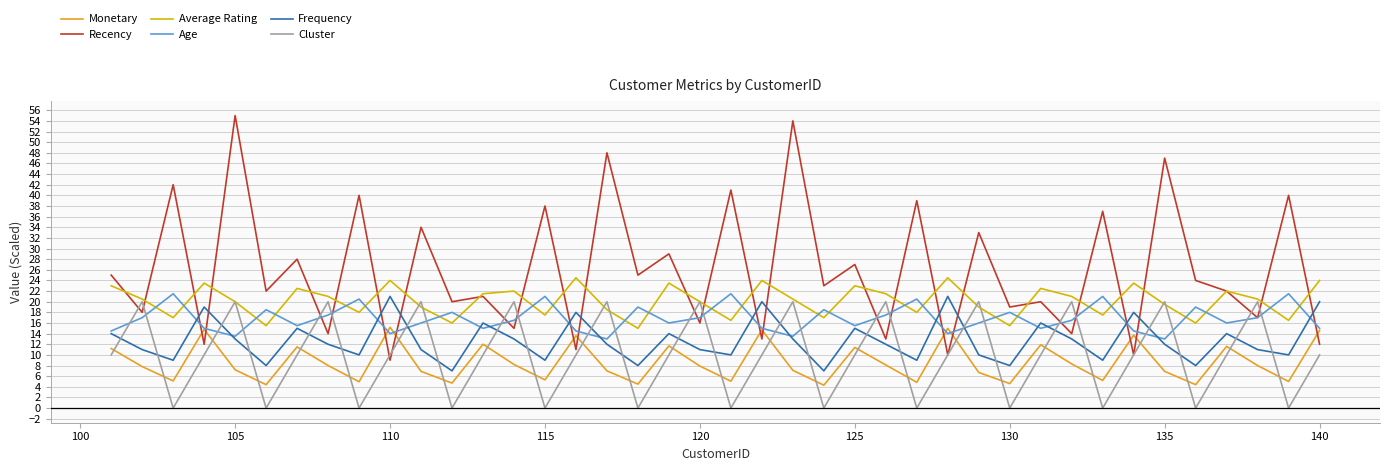

At how many categories does at least one series exceed 1?

40